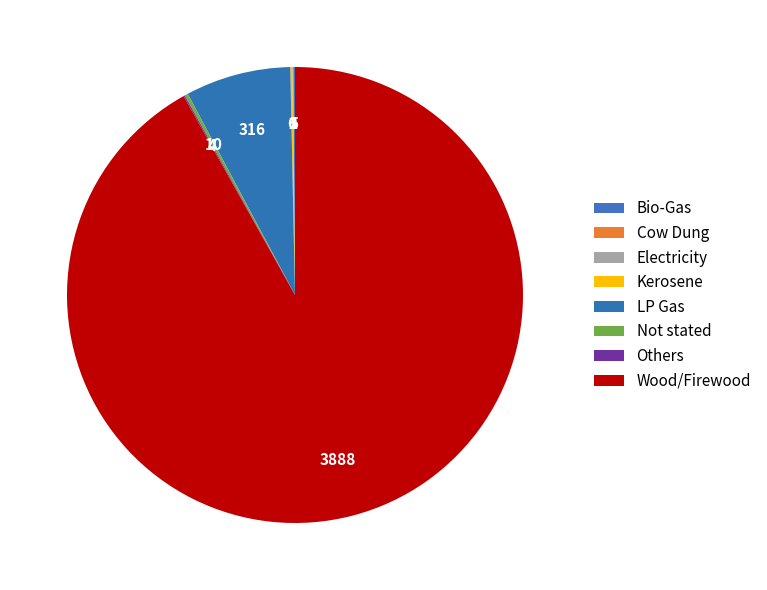

What is the majority slice?

Wood/Firewood